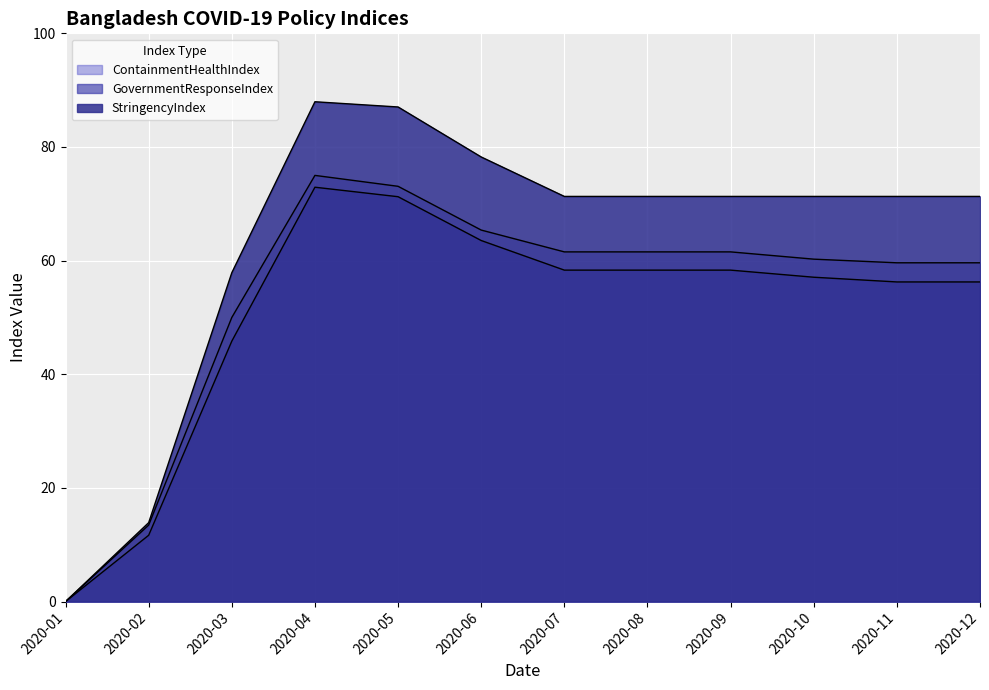

True or false: StringencyIndex and GovernmentResponseIndex cross at least once.

False